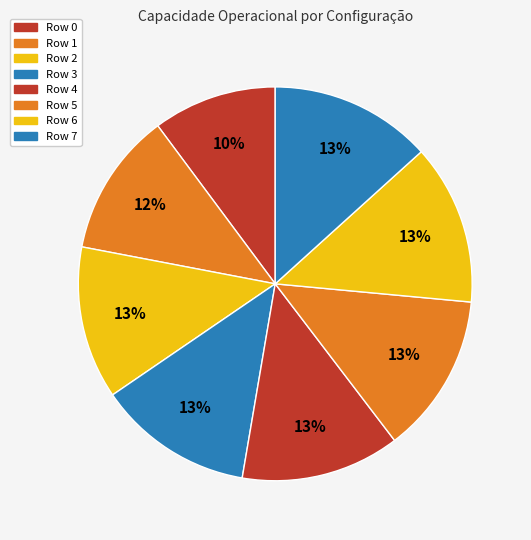

Rank the categories by value from lowest to highest.

Row 0, Row 1, Row 2, Row 3, Row 4, Row 5, Row 6, Row 7